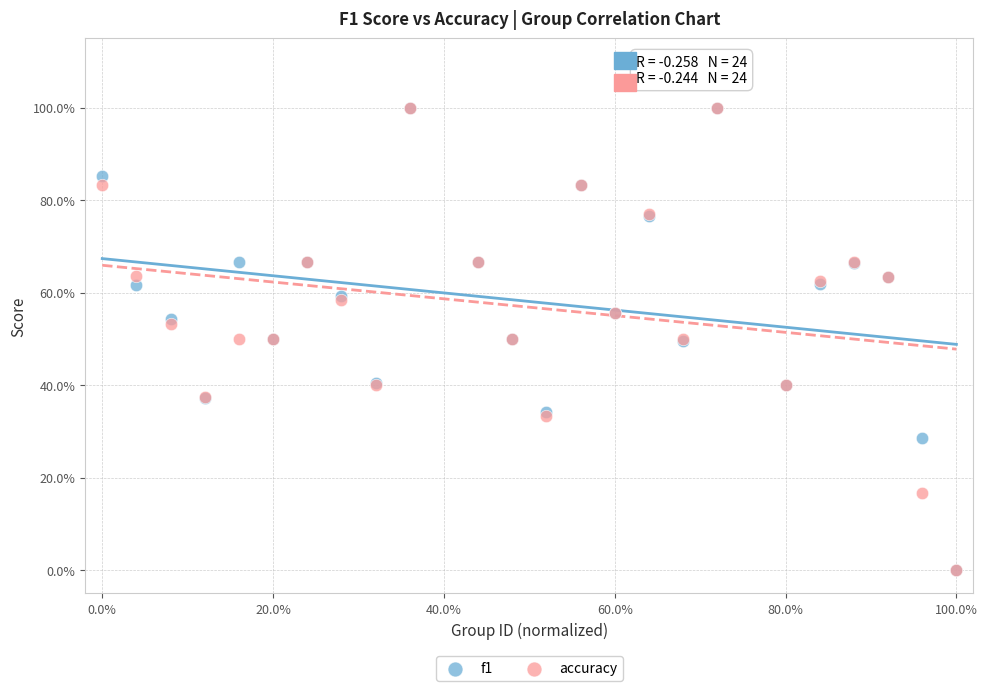

What are all the series names shown in the legend?

f1, accuracy